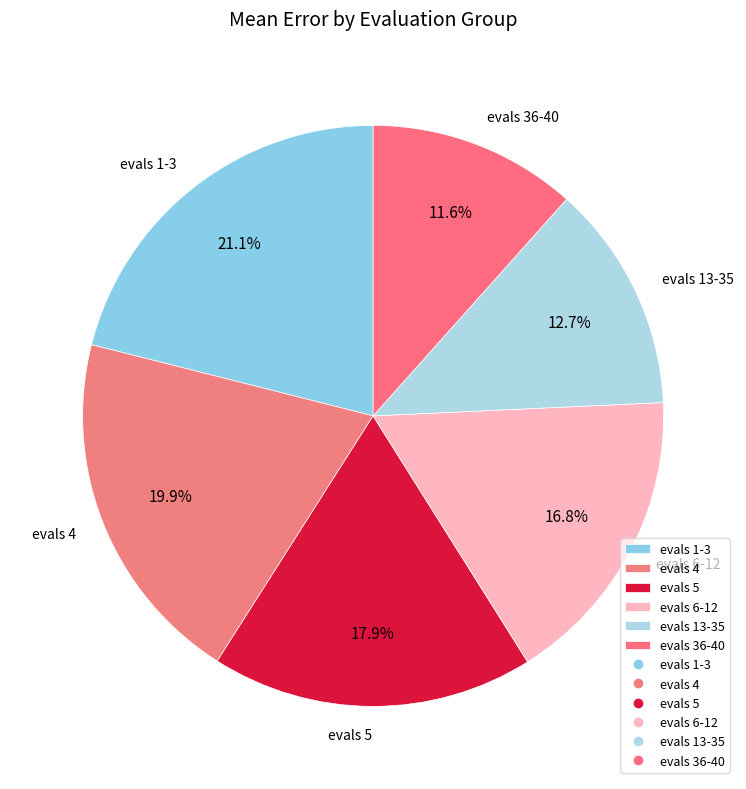

Which slice is the largest?

evals 1-3